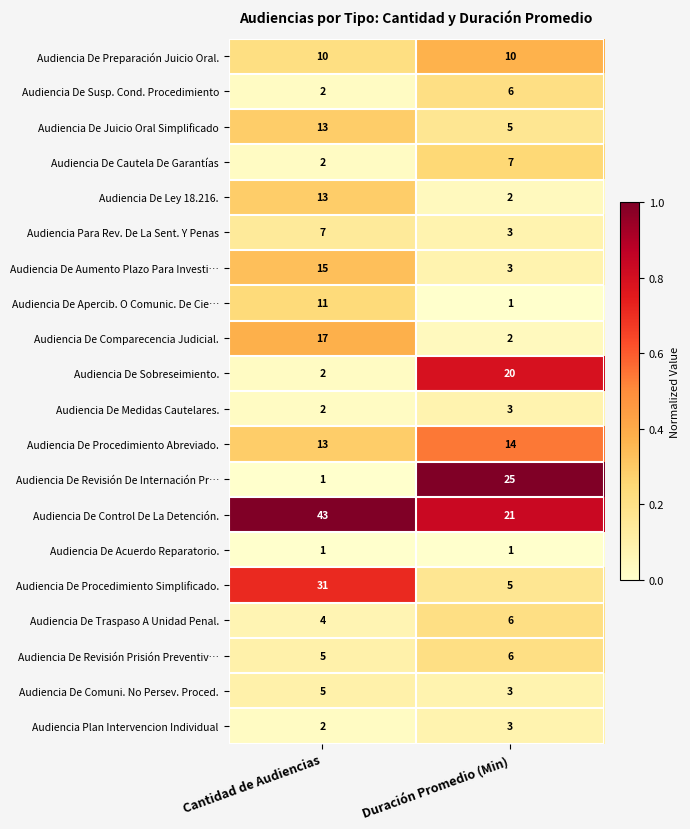

Read the Audiencia De Comuni. No Persev. Proced. value at Cantidad de Audiencias.

5